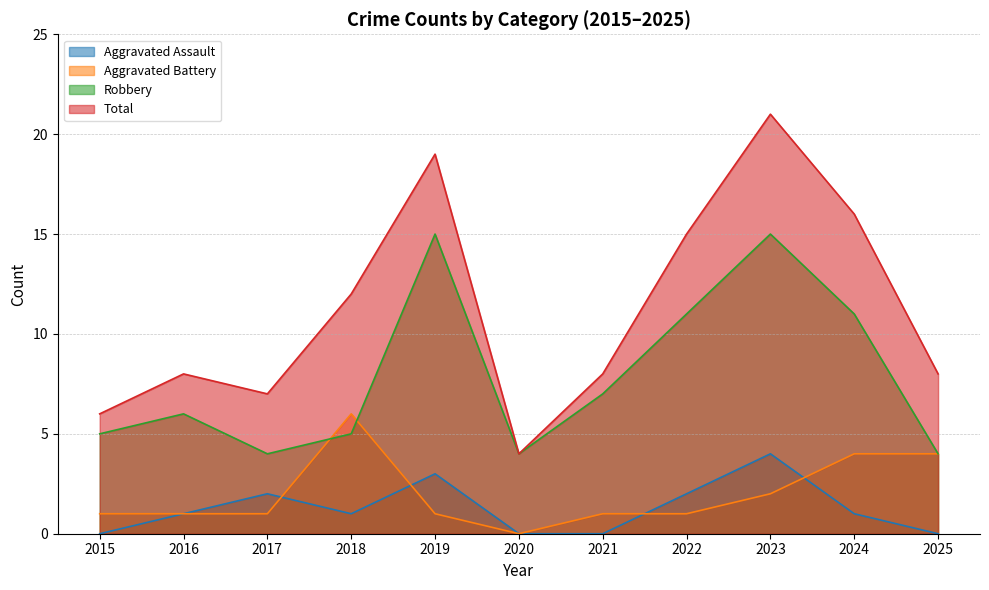

What is the maximum value for Robbery?

15